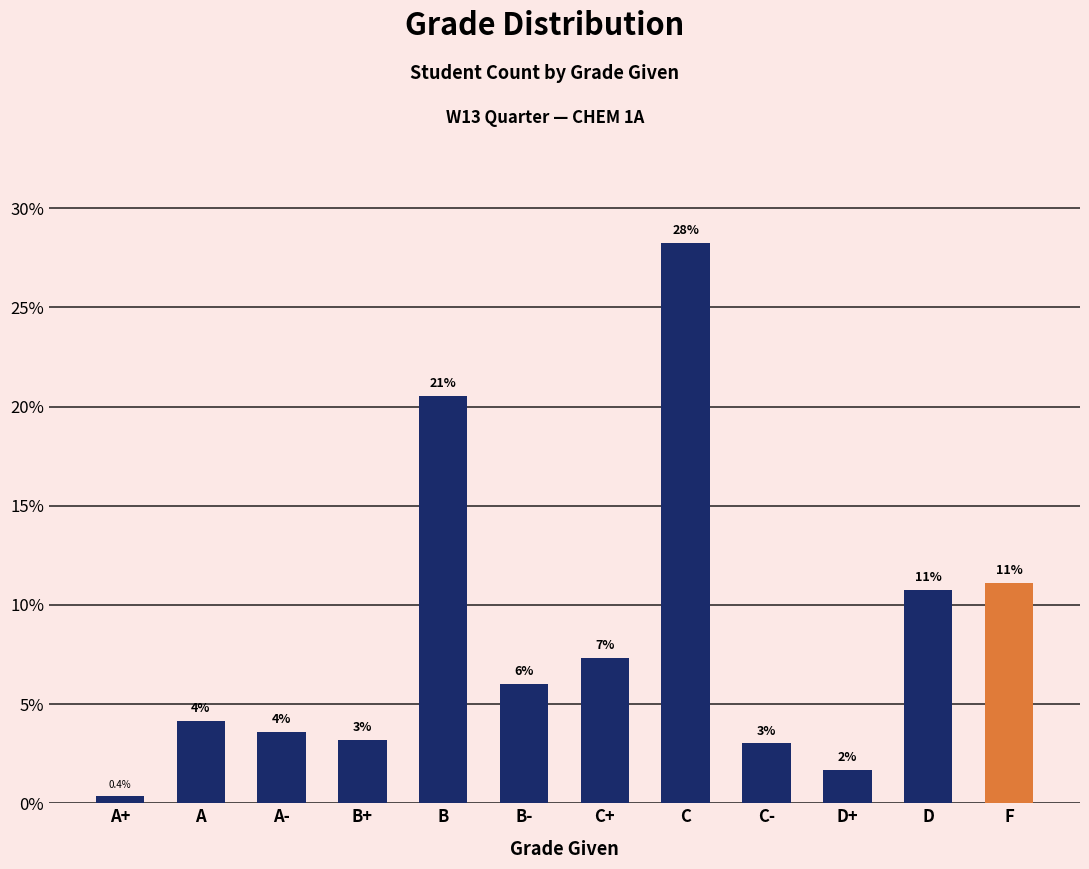

List the labels in order of value, smallest first.

A+, D+, C-, B+, A-, A, B-, C+, D, F, B, C